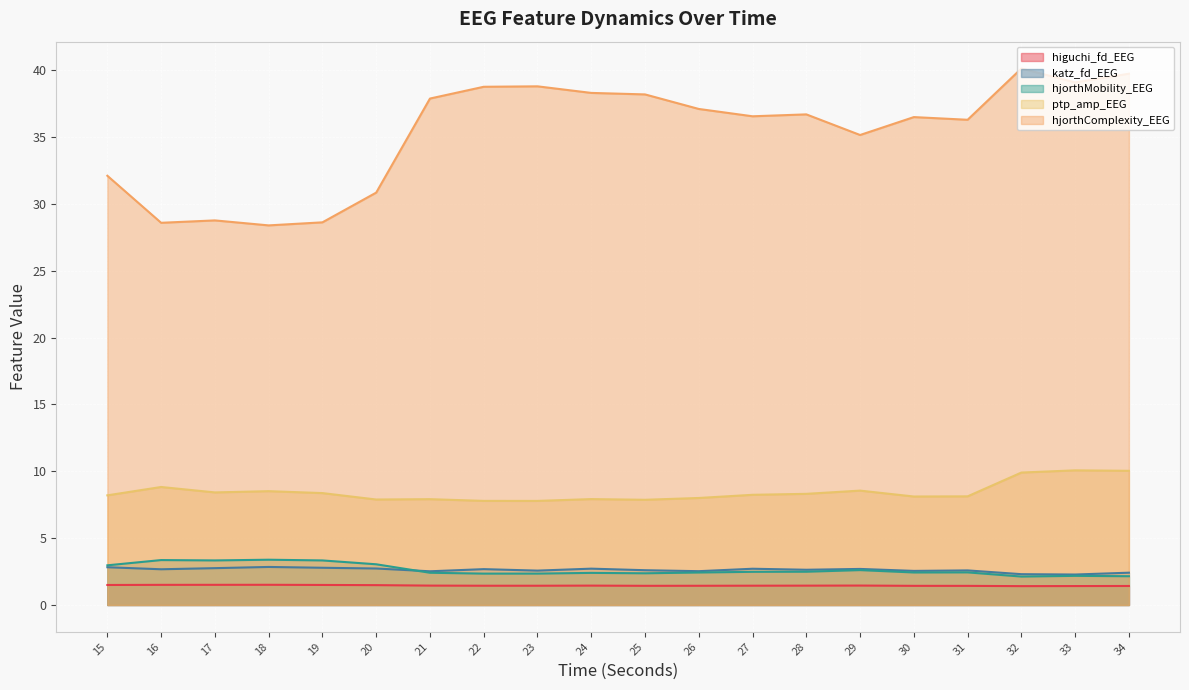

Reading left to right, transcribe all the data shown in this chart.

higuchi_fd_EEG: 15=1.5	16=1.5	17=1.5	18=1.5	19=1.5	20=1.5	21=1.4	22=1.4	23=1.4	24=1.4	25=1.4	26=1.4	27=1.4	28=1.4	29=1.5	30=1.4	31=1.4	32=1.4	33=1.4	34=1.4
katz_fd_EEG: 15=2.8	16=2.7	17=2.8	18=2.8	19=2.8	20=2.7	21=2.5	22=2.7	23=2.6	24=2.7	25=2.6	26=2.5	27=2.7	28=2.6	29=2.7	30=2.5	31=2.6	32=2.3	33=2.3	34=2.4
hjorthMobility_EEG: 15=3.0	16=3.4	17=3.3	18=3.4	19=3.3	20=3.0	21=2.4	22=2.3	23=2.3	24=2.4	25=2.4	26=2.4	27=2.5	28=2.5	29=2.6	30=2.4	31=2.4	32=2.1	33=2.2	34=2.2
ptp_amp_EEG: 15=8.2	16=8.8	17=8.4	18=8.5	19=8.4	20=7.9	21=7.9	22=7.8	23=7.8	24=7.9	25=7.9	26=8.0	27=8.2	28=8.3	29=8.6	30=8.1	31=8.1	32=9.9	33=10.1	34=10.0
hjorthComplexity_EEG: 15=32.1	16=28.6	17=28.8	18=28.4	19=28.6	20=30.8	21=37.9	22=38.7	23=38.8	24=38.3	25=38.2	26=37.1	27=36.5	28=36.7	29=35.1	30=36.5	31=36.3	32=40.1	33=39.1	34=39.7